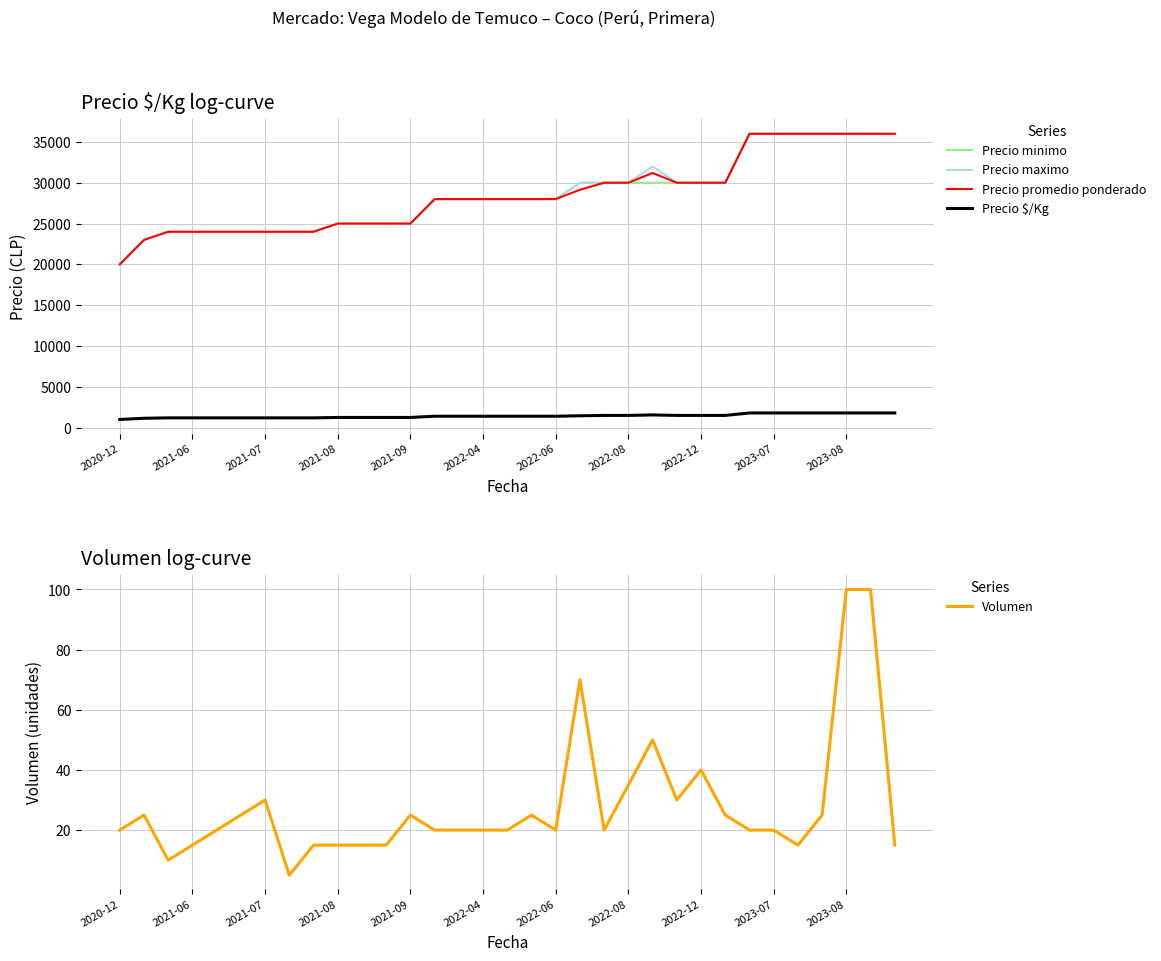

At how many categories does at least one series exceed 32604?

7